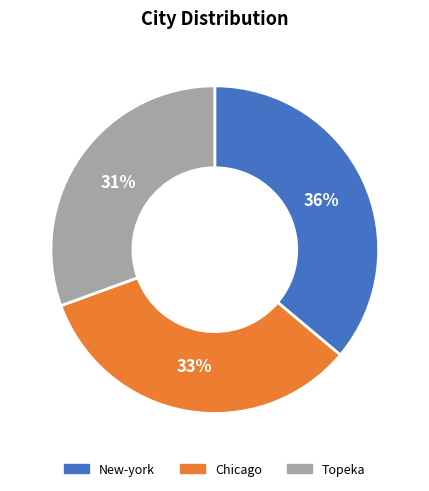

Combined, do New-york and Topeka account for over 50%?

Yes